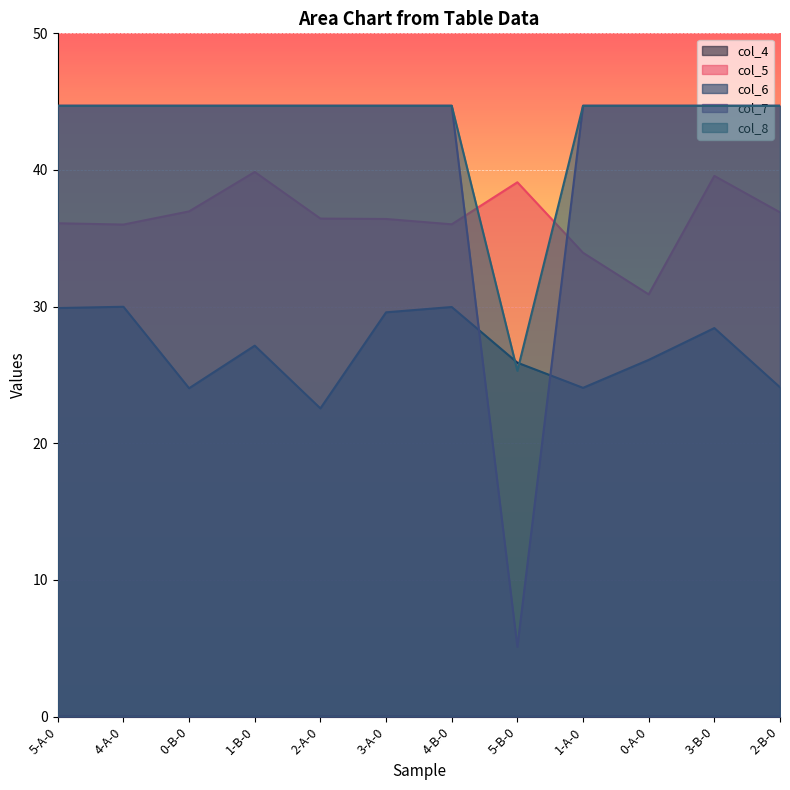

How many lines are shown in the chart?

5